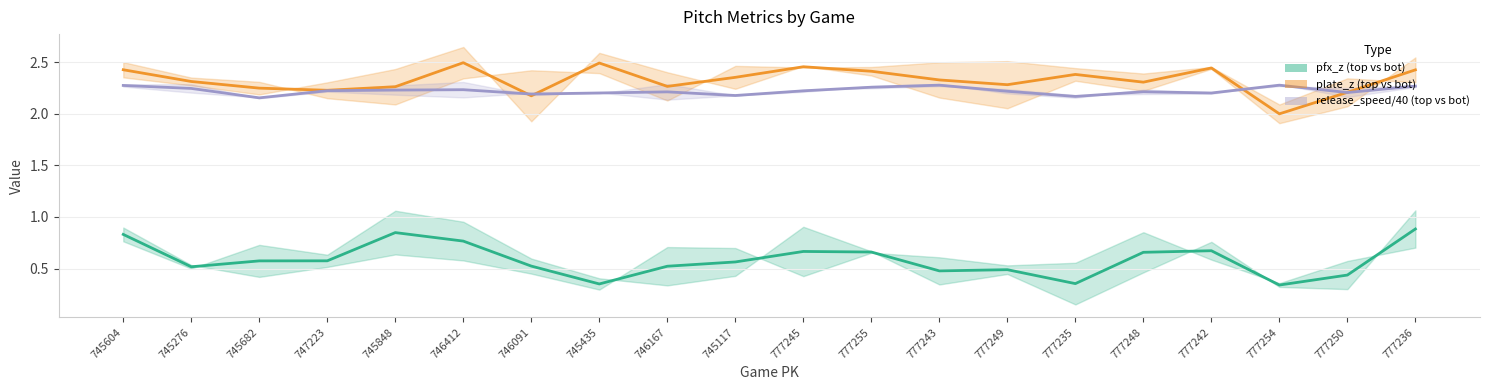

Does the chart have visible grid lines?

Yes